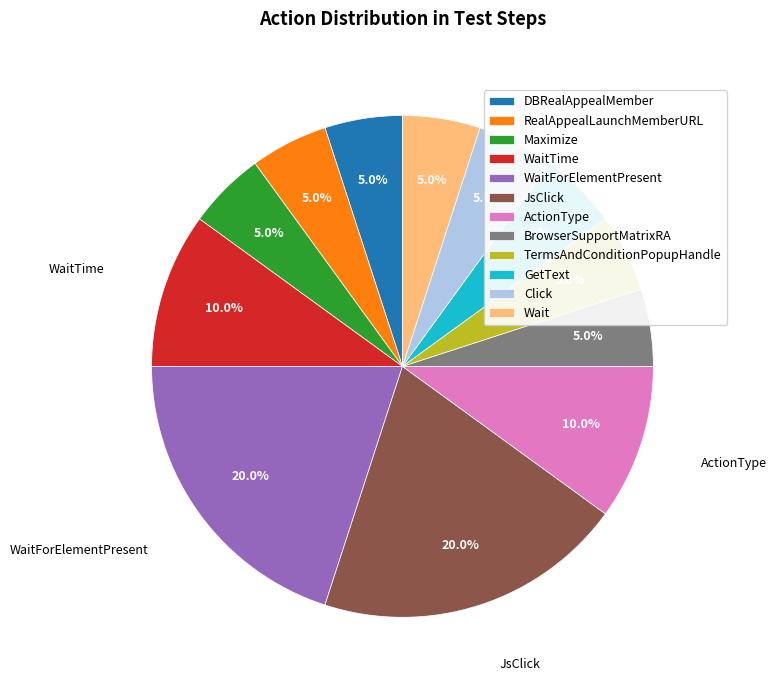

Is there a majority slice in this chart?

No